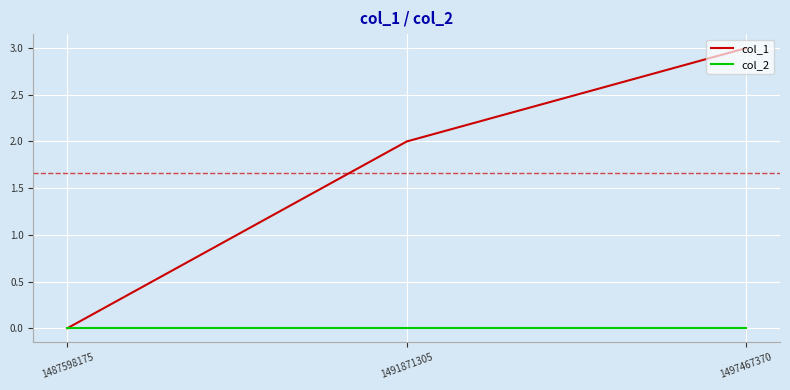

Rank the series at 1497467370 from lowest to highest value.

col_2, col_1